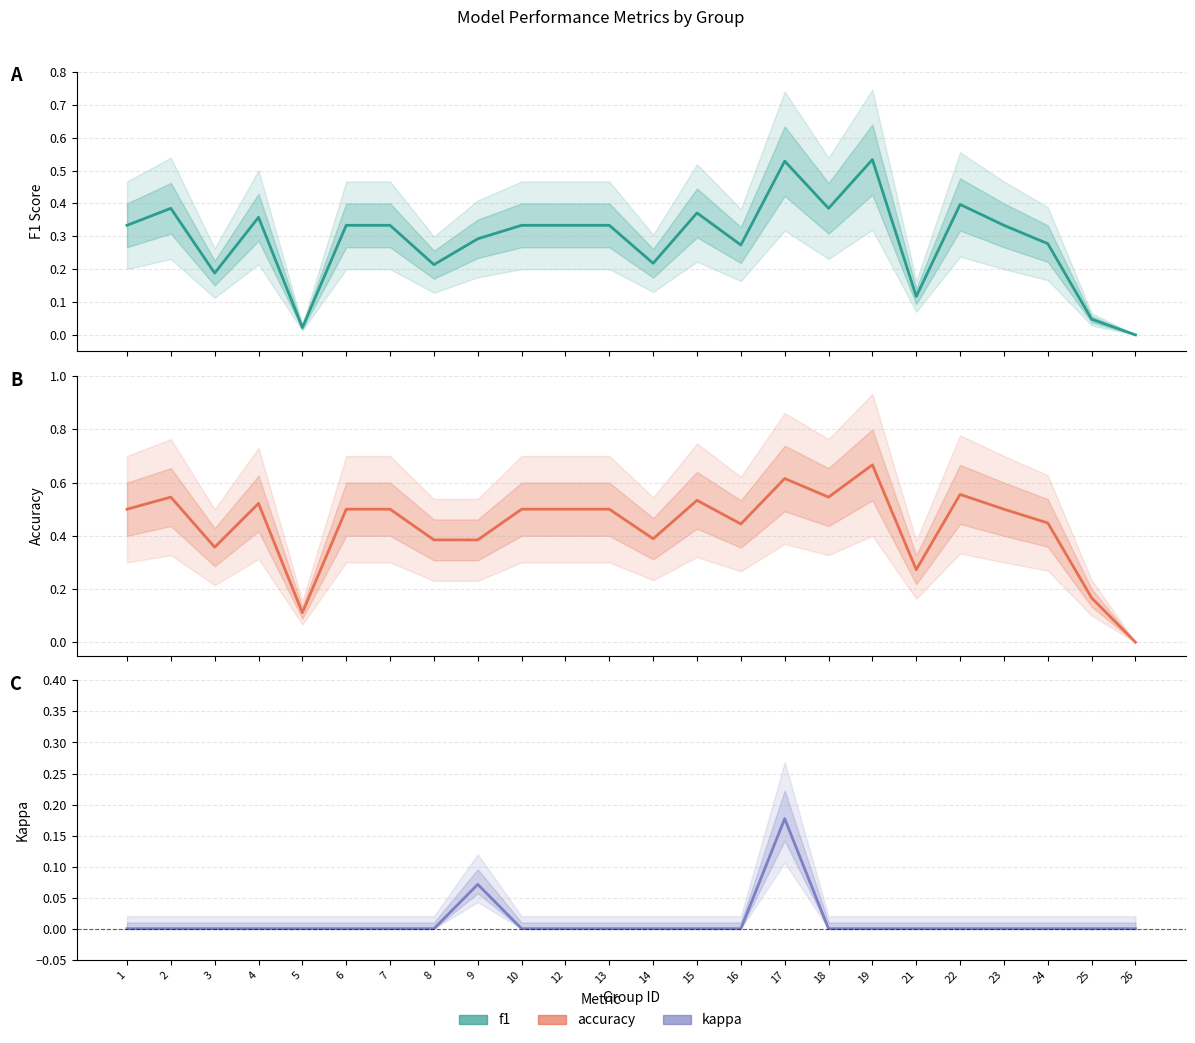

Where is the first local maximum for accuracy?

2